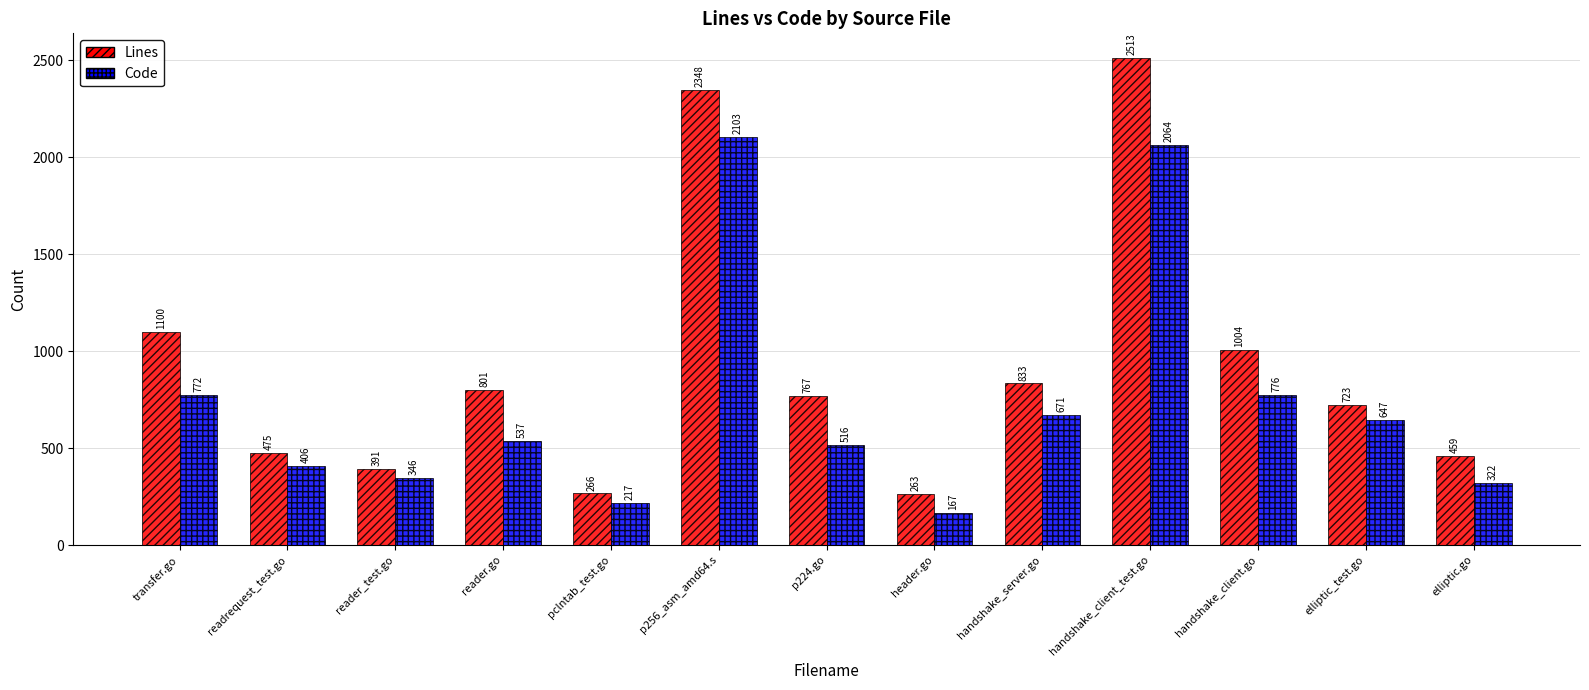

Which series has the widest spread of values?

Lines